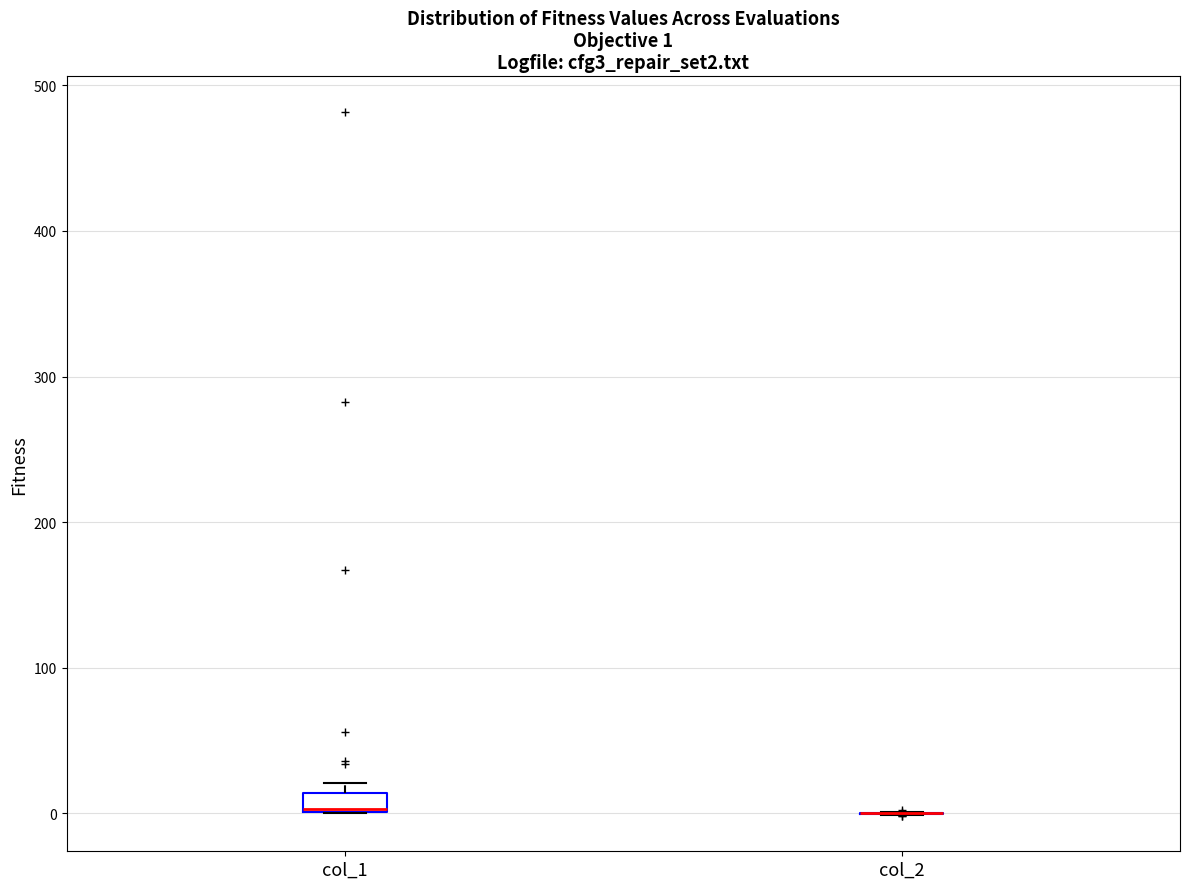

Comparing the boxes themselves (not the whiskers), which one is the tallest?

col_1